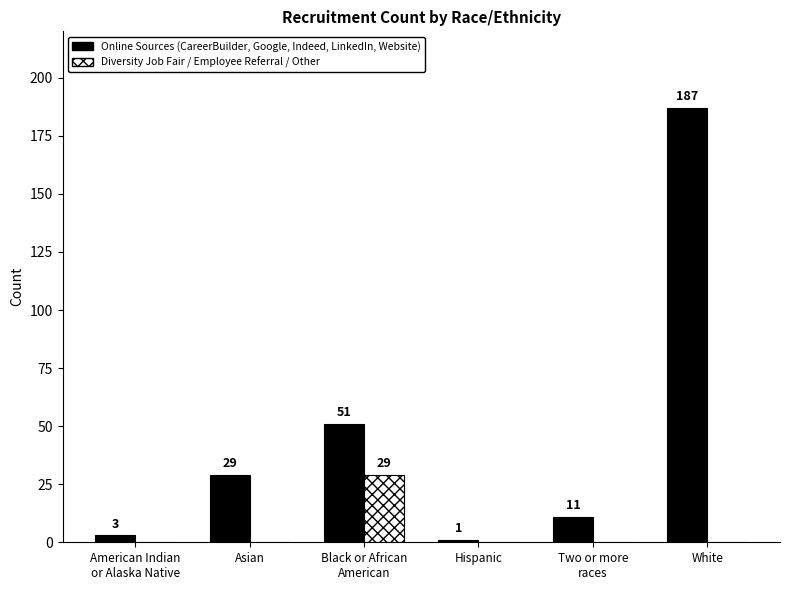

At which category is the sum across all series the highest?

White